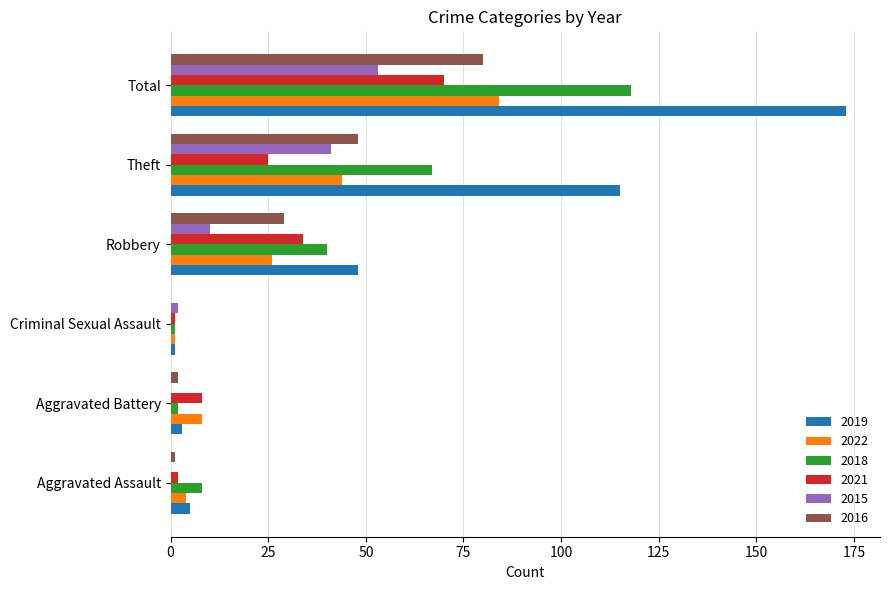

How many data points does each series have?

6